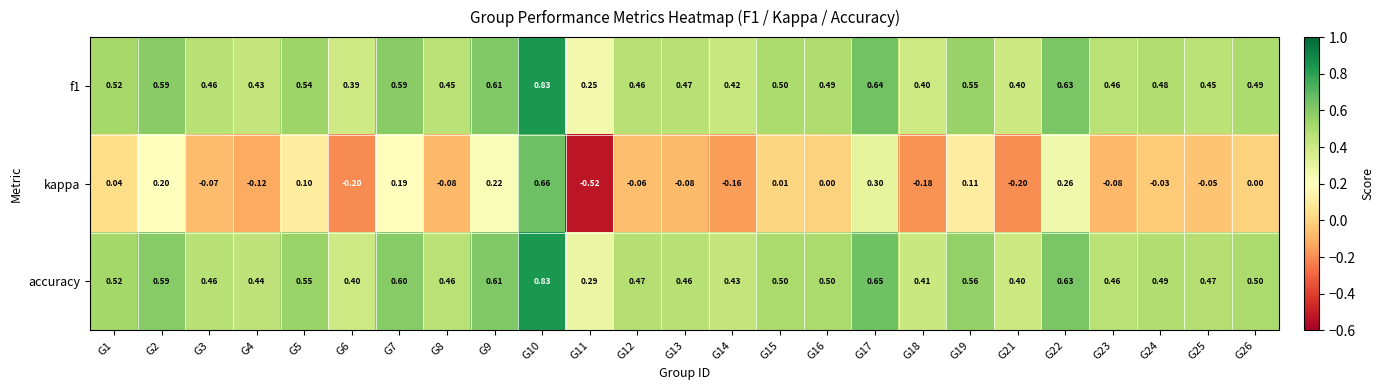

Between G10 and G11, which series saw the biggest shift?

kappa